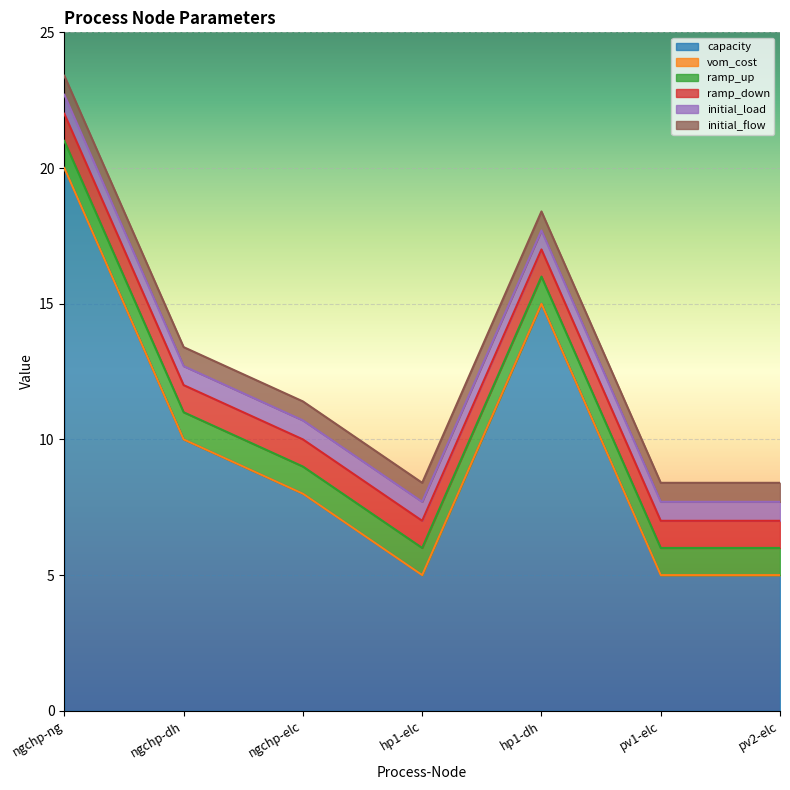

What is the label of the 6th point from the left?

pv1-elc